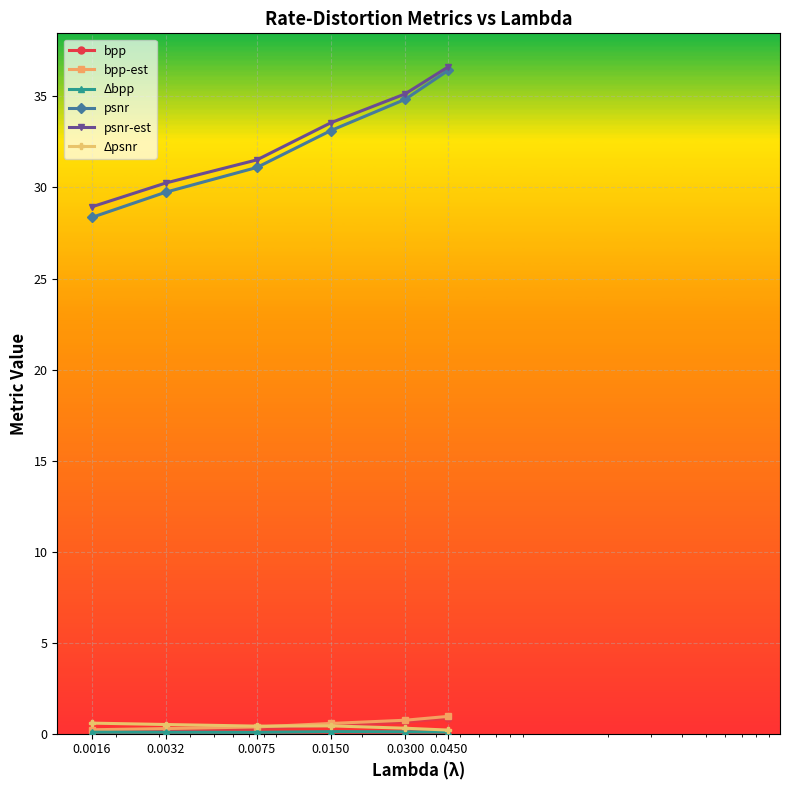

Which series has the largest total across all categories?

psnr-est